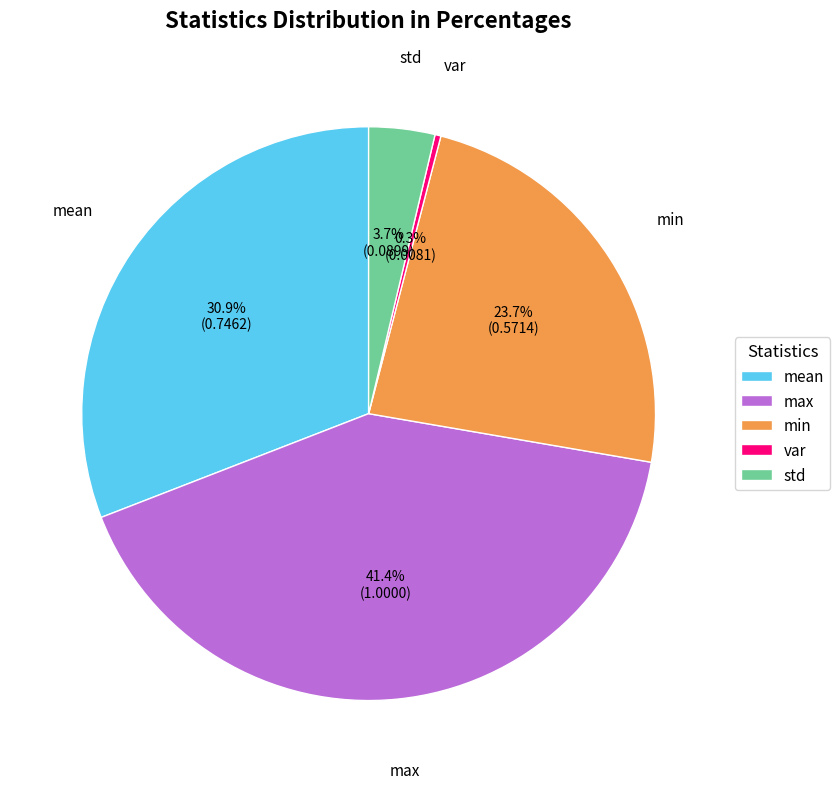

What is the smallest slice in the pie chart?

var